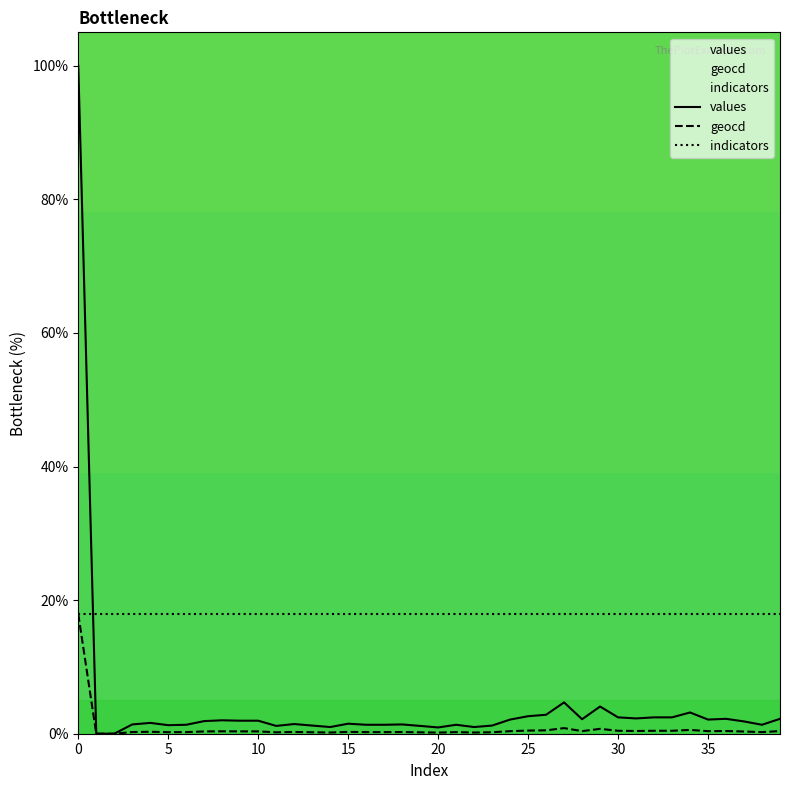

Does the chart display data point markers on the line(s)?

No